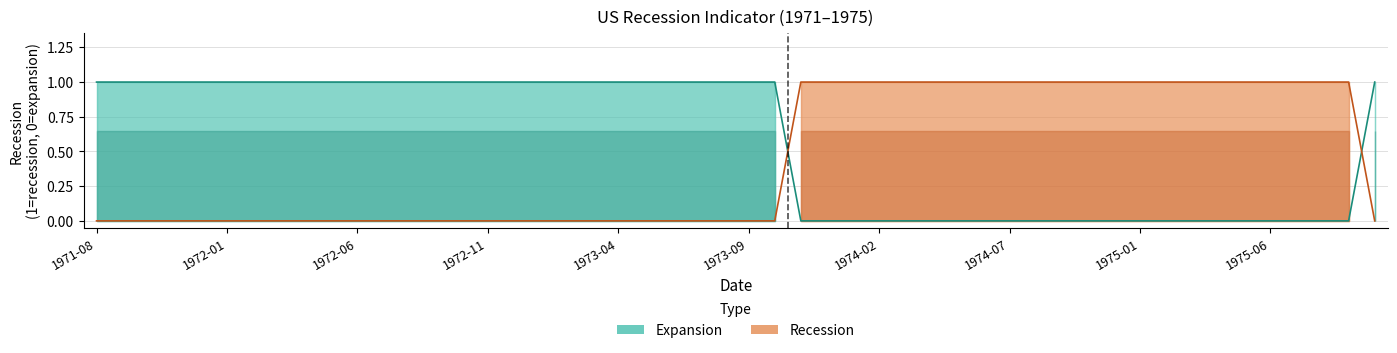

How many series are shown in this chart?

2